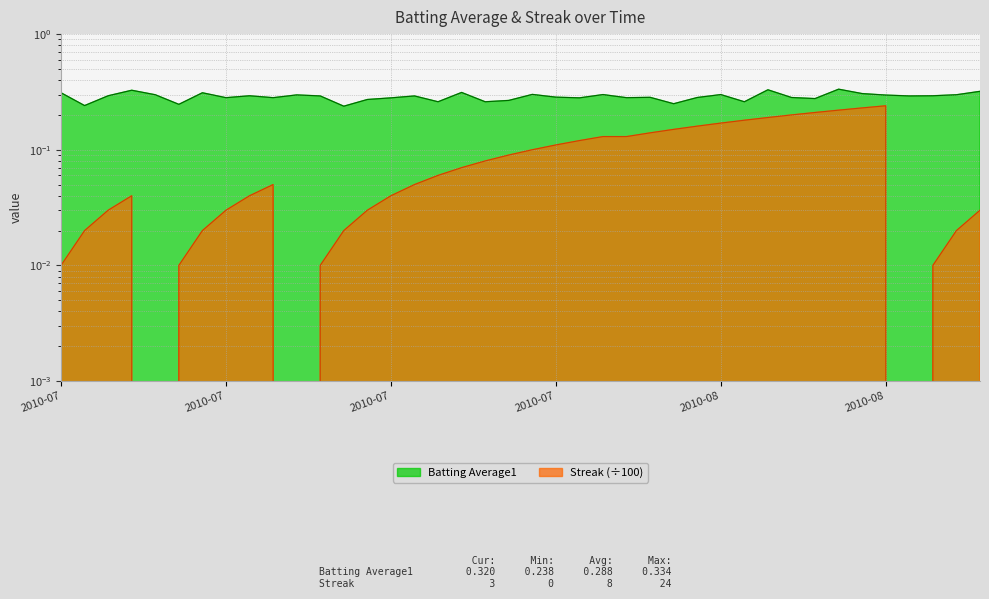

True or false: Batting Average1 and Streak cross at least once.

False